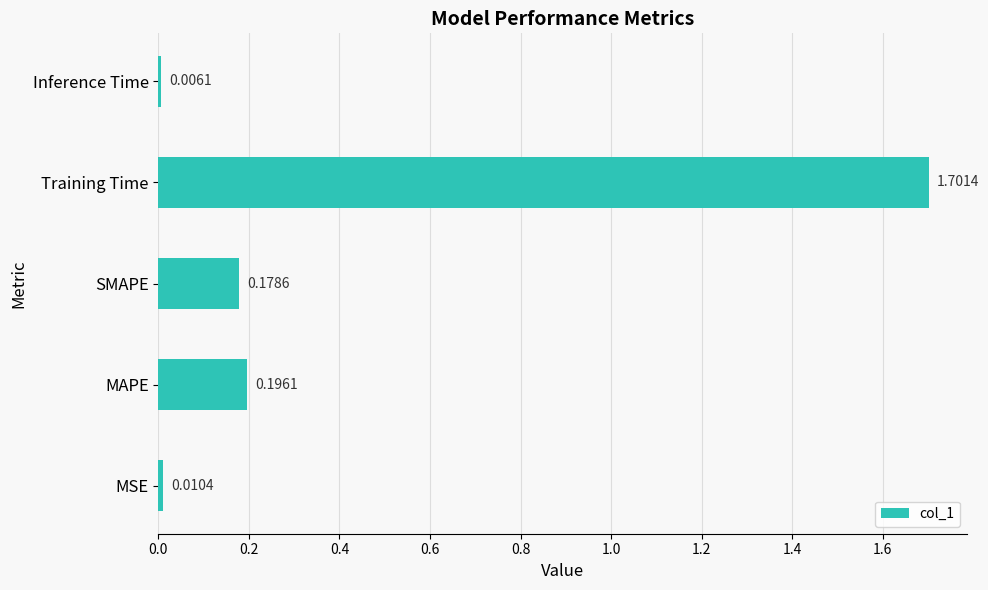

Are the bars grouped side by side (vs. stacked)?

No